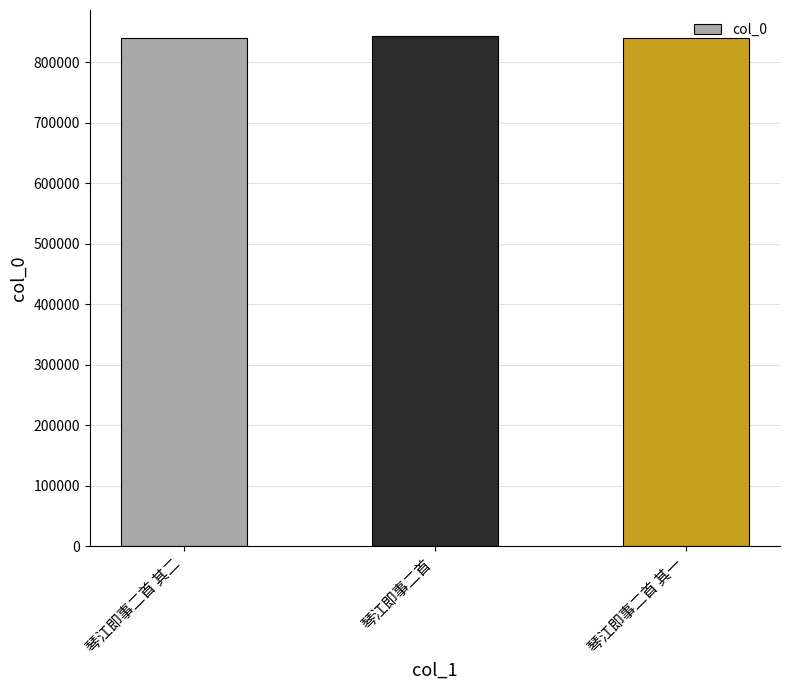

What is the value of the 2nd bar from the left?

844415